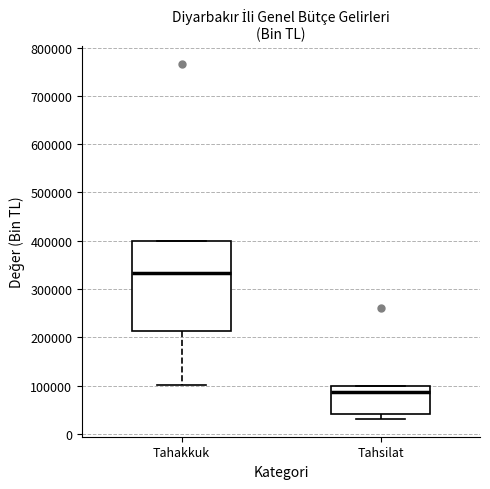

Reading left to right, read every box against the y-axis: the position of its median line, the range the box covers, and the ends of its whiskers. The values are not printed on the chart, so give them approximately, as read against the axis.

Tahakkuk: median 330000, box 210000 to 400000, whiskers 100000 to 400000
Tahsilat: median 90000, box 40000 to 100000, whiskers 30000 to 100000